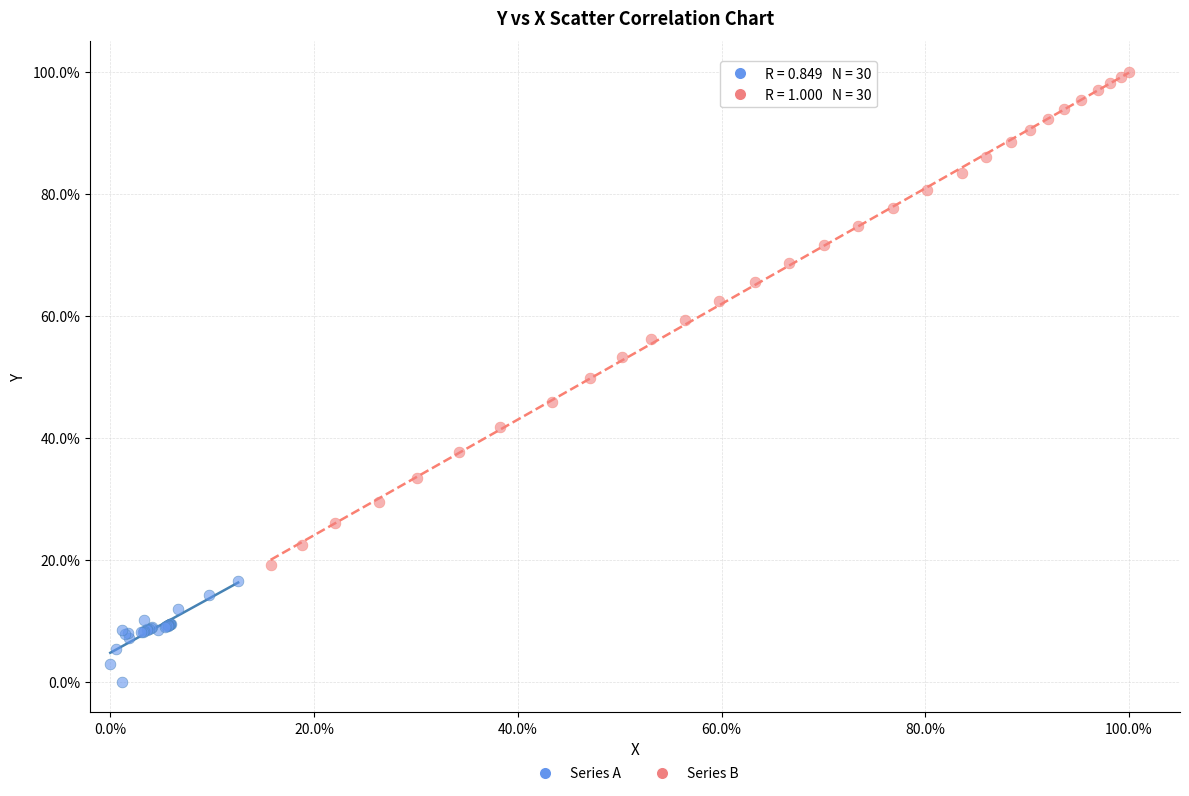

What are all the series names shown in the legend?

Series A, Series B